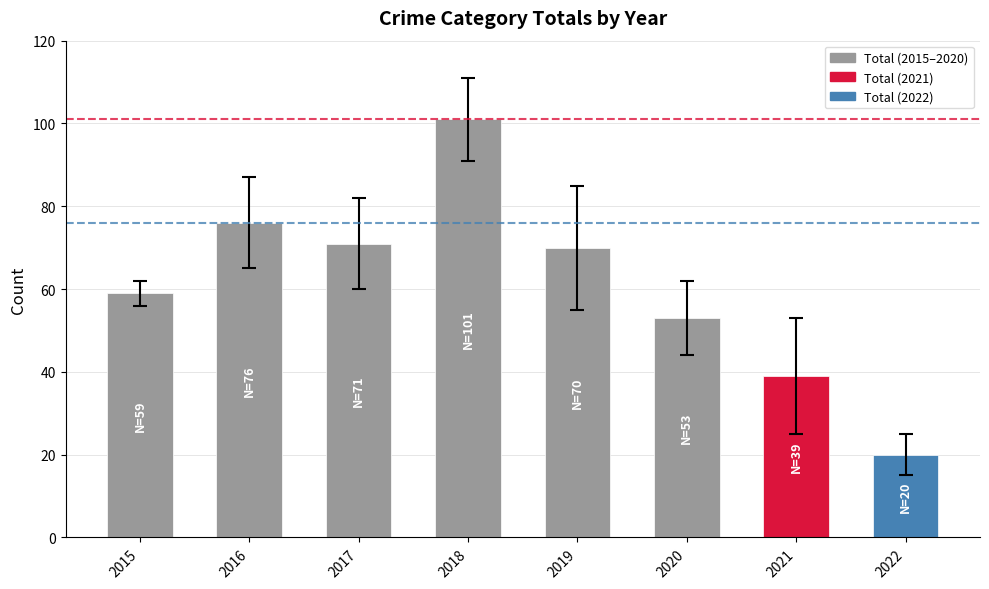

How many bars are there in total?

8